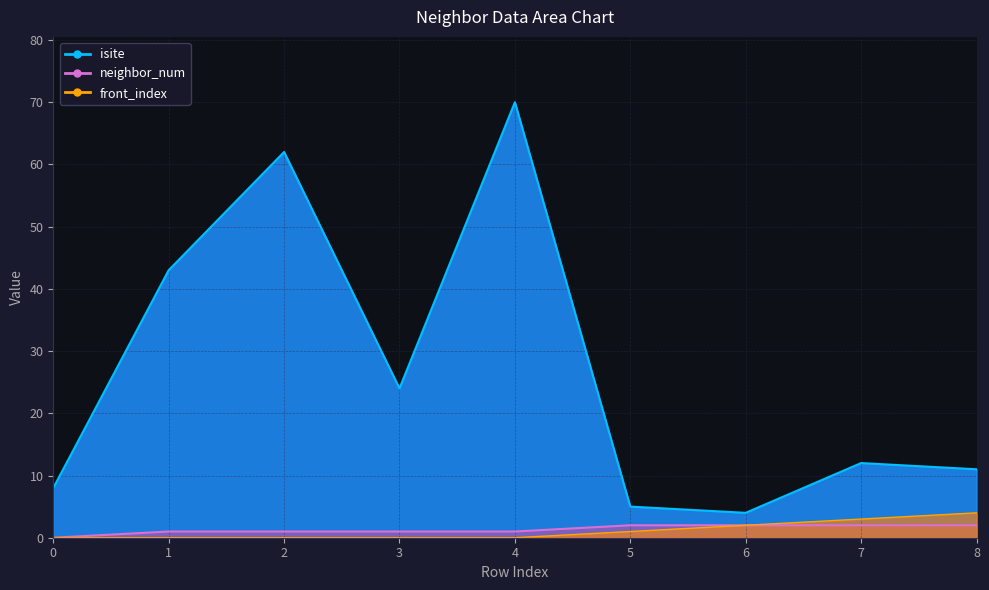

List the labels in order of isite value, smallest first.

6, 5, 0, 8, 7, 3, 1, 2, 4